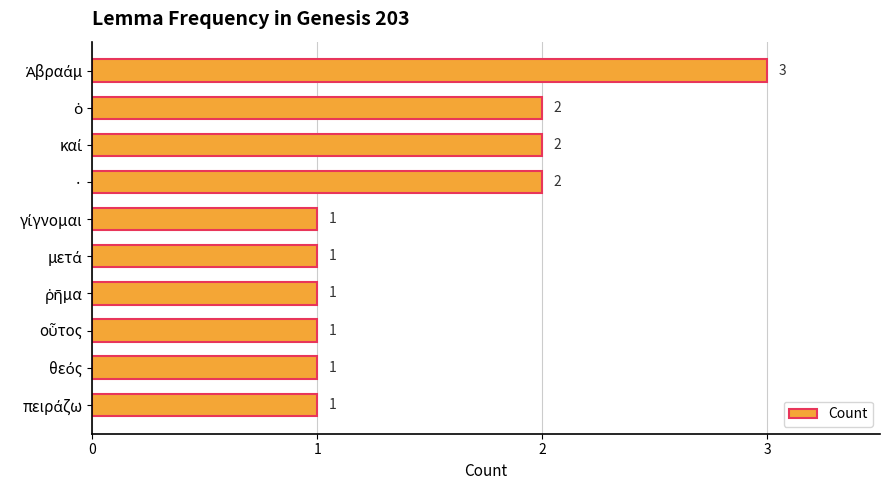

How many bars are there in total?

10